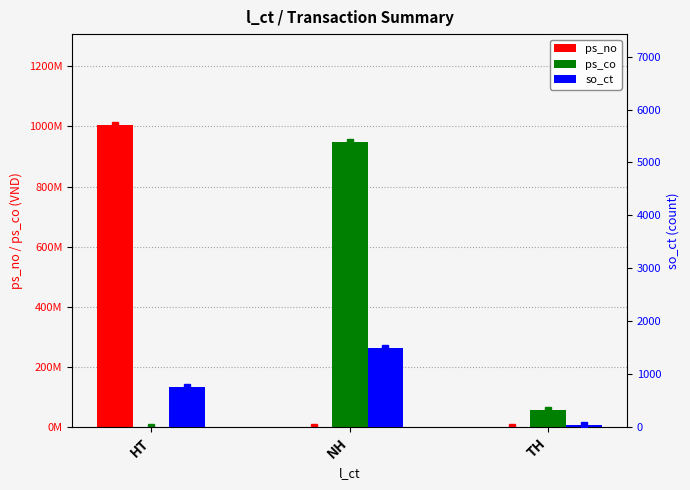

How many so_ct values are between 36 and 1485?

3